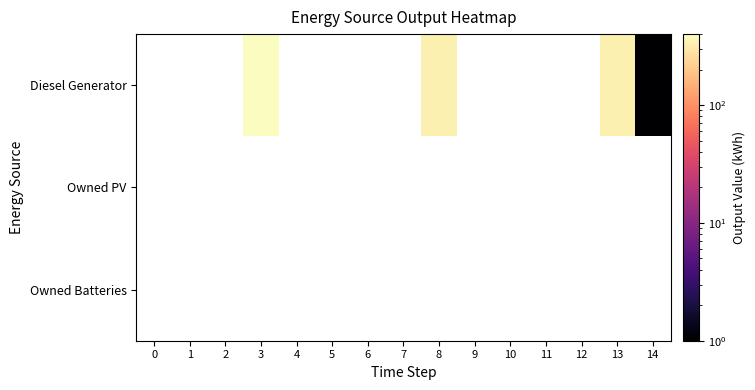

Rank the series by their average value, from lowest to highest.

Diesel Generator, Owned PV, Owned Batteries